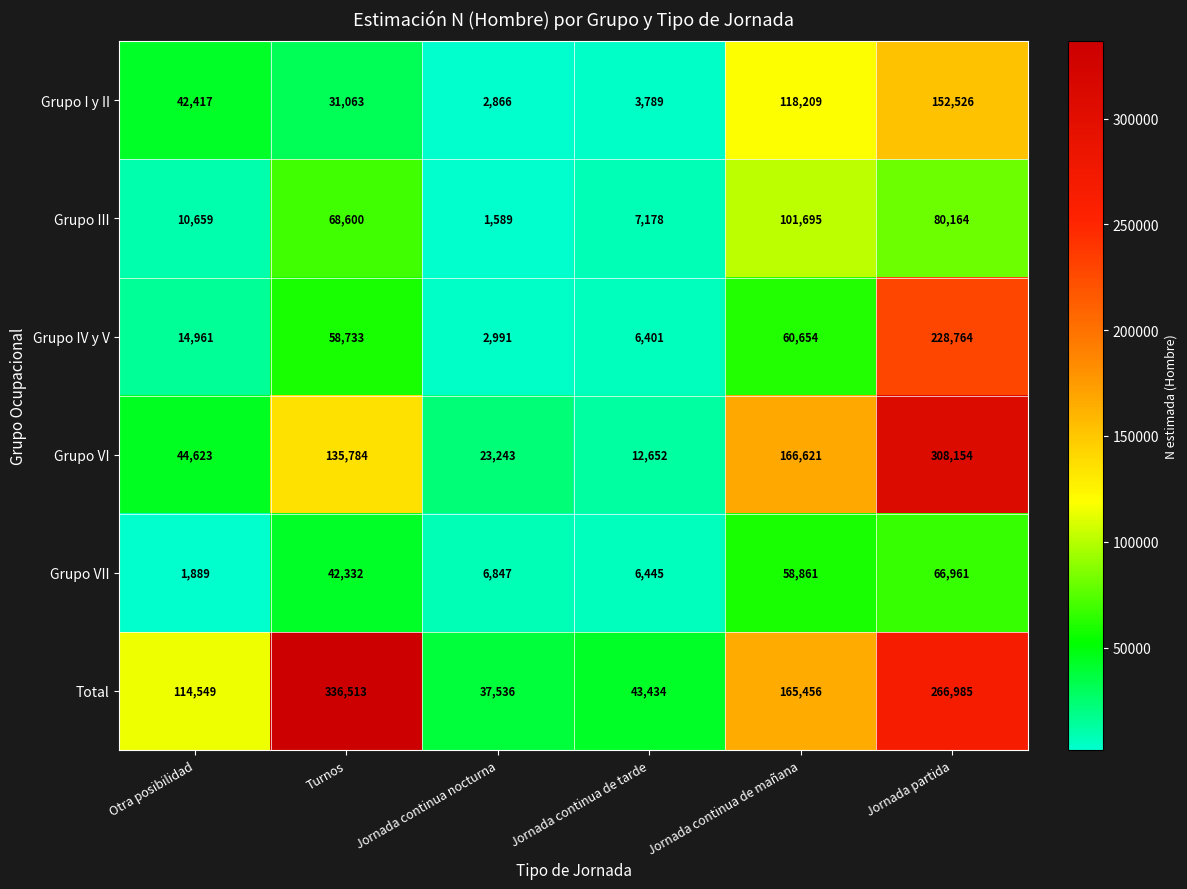

Which series changed the most between Otra posibilidad and Jornada continua nocturna?

Total